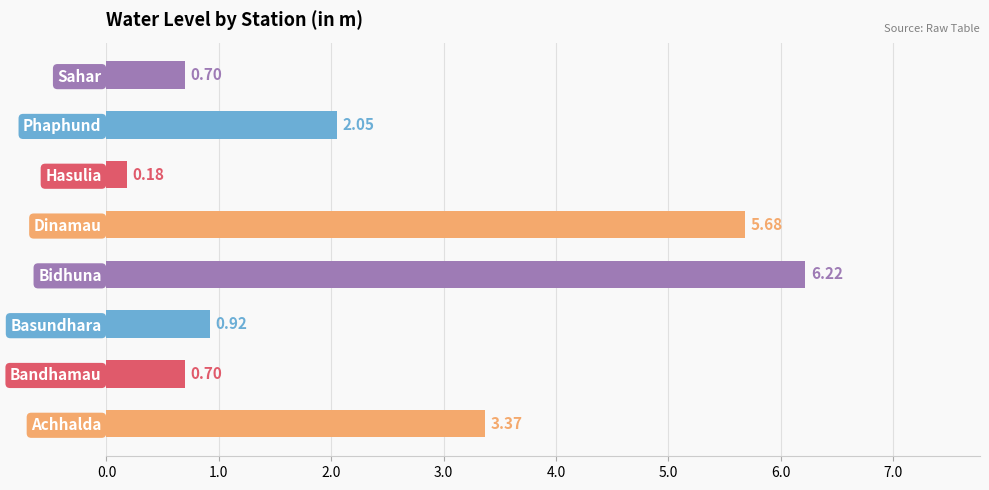

Where is the data nearest to the value 3?

Achhalda